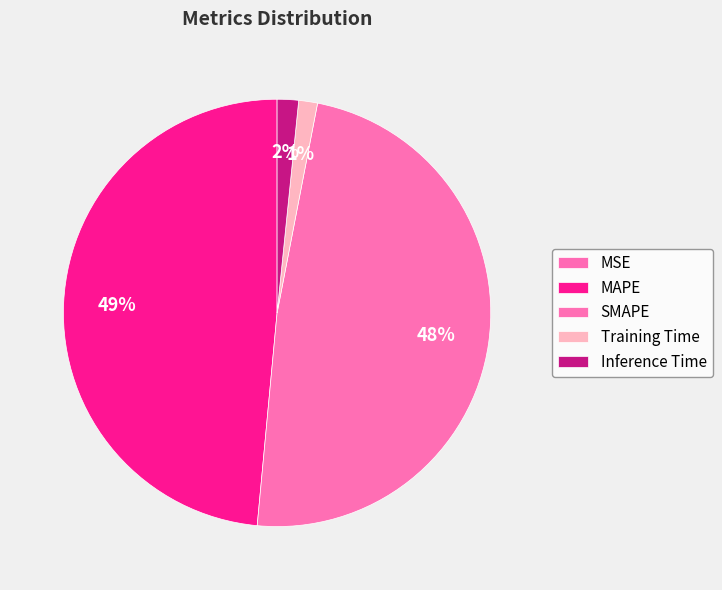

Which category has the biggest portion of the pie?

MAPE